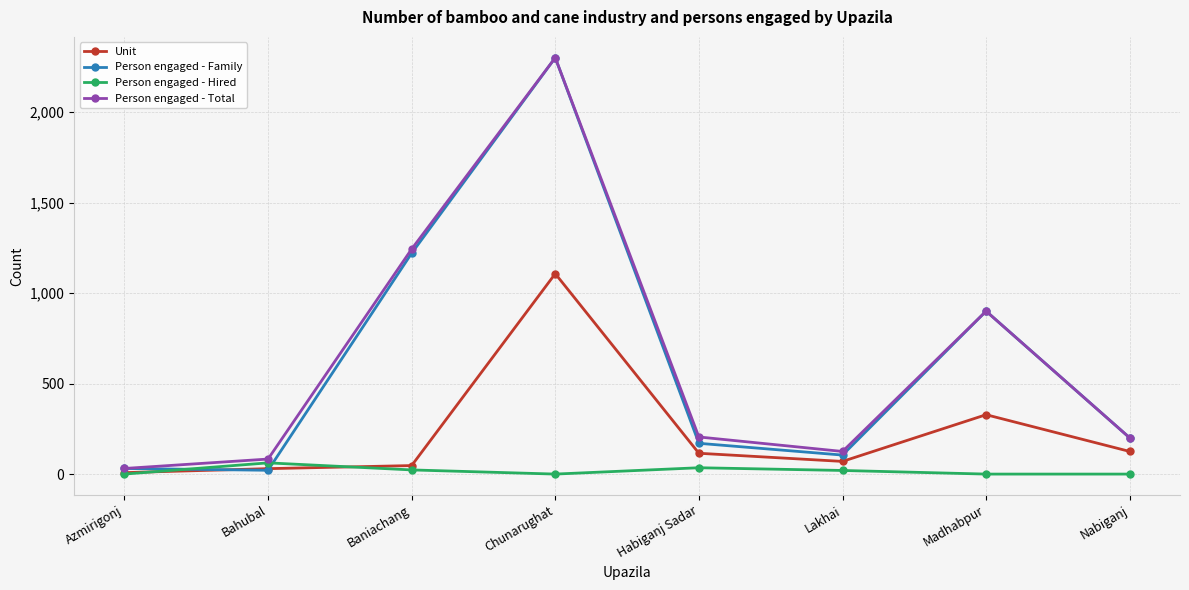

What is the difference between the second highest and minimum values in the Person engaged - Hired series?

35